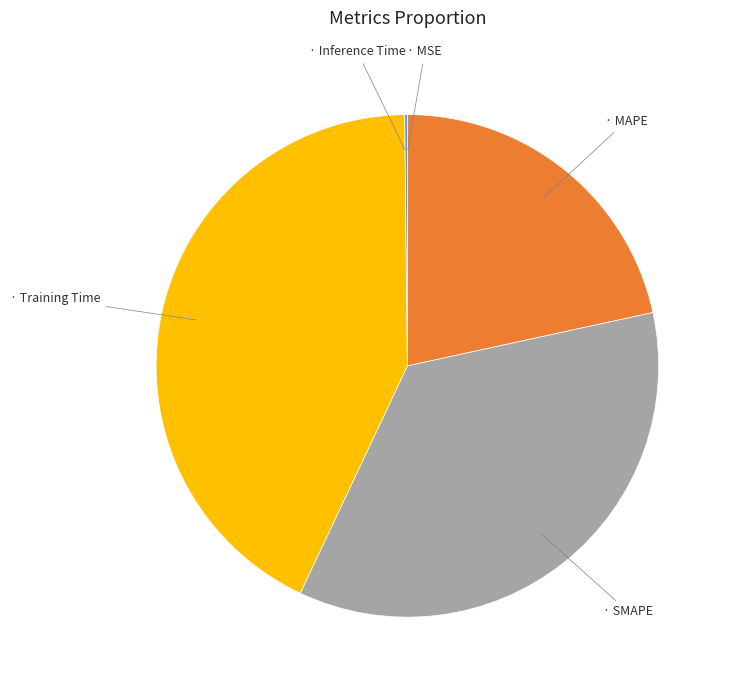

Does any single category account for the majority?

No